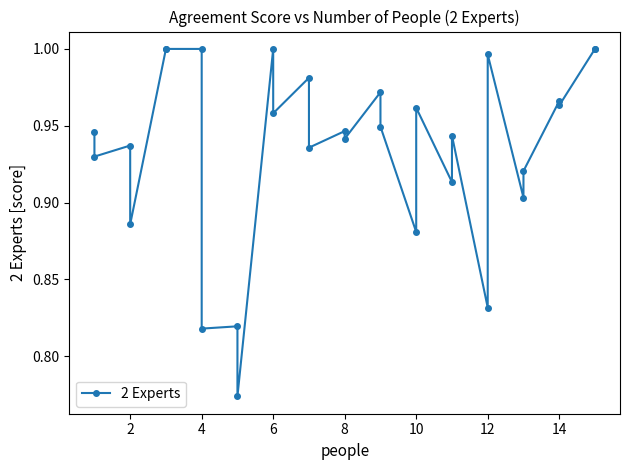

What is the average value?

0.9